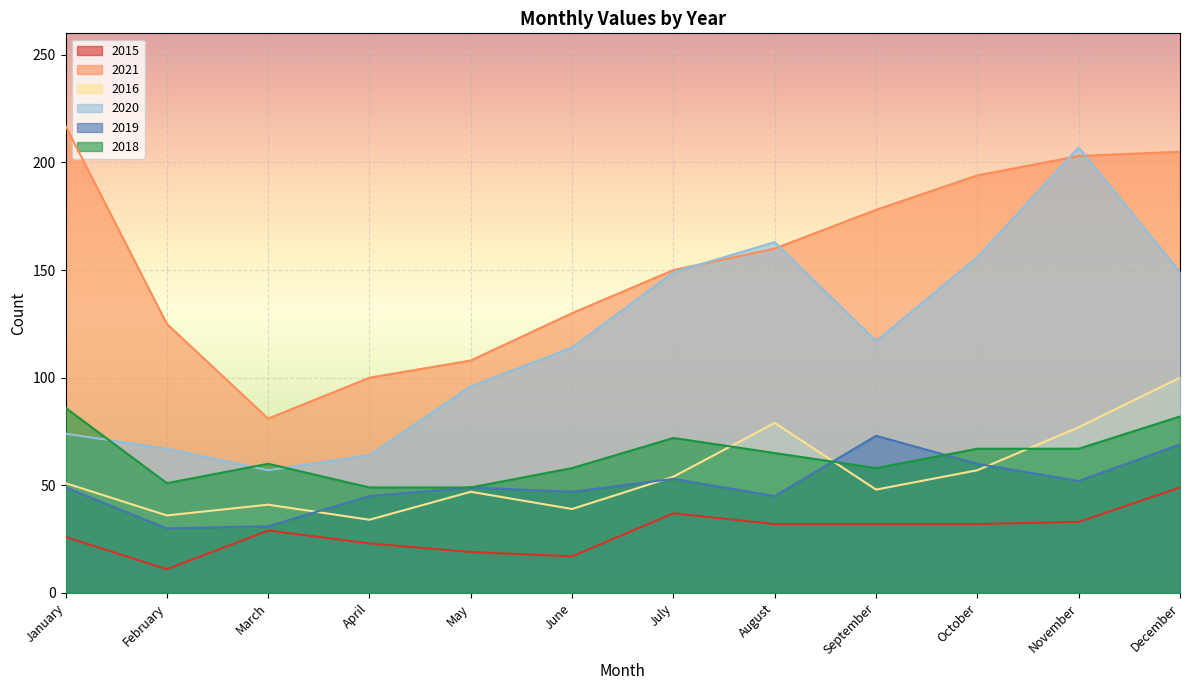

Reading left to right, transcribe all the data shown in this chart.

2015: 26	11	29	23	19	17	37	32	32	32	33	49
2021: 217	125	81	100	108	130	150	160	178	194	203	205
2016: 51	36	41	34	47	39	54	79	48	57	77	100
2020: 74	67	57	64	96	114	149	163	117	156	207	149
2019: 49	30	31	45	49	47	53	45	73	60	52	69
2018: 86	51	60	49	49	58	72	65	58	67	67	82